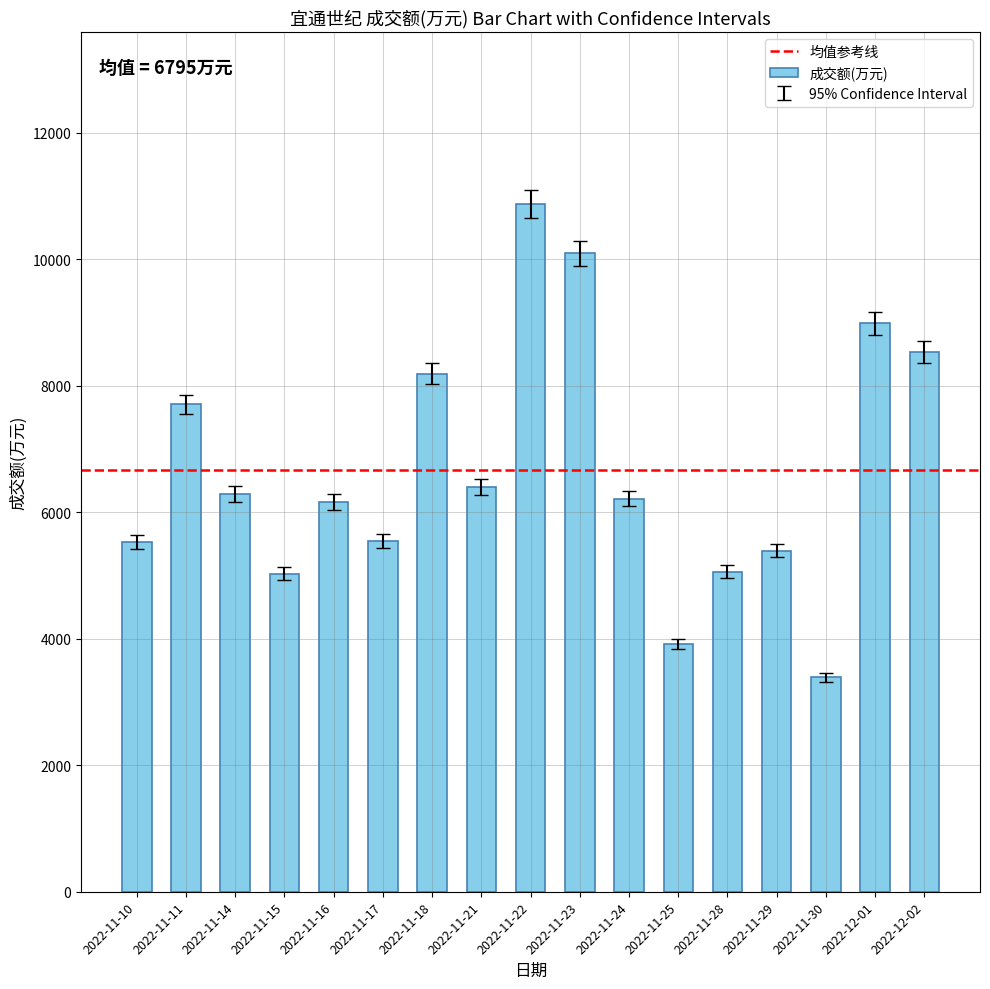

What value does the data have at 2022-11-14, to the nearest 100?

6300